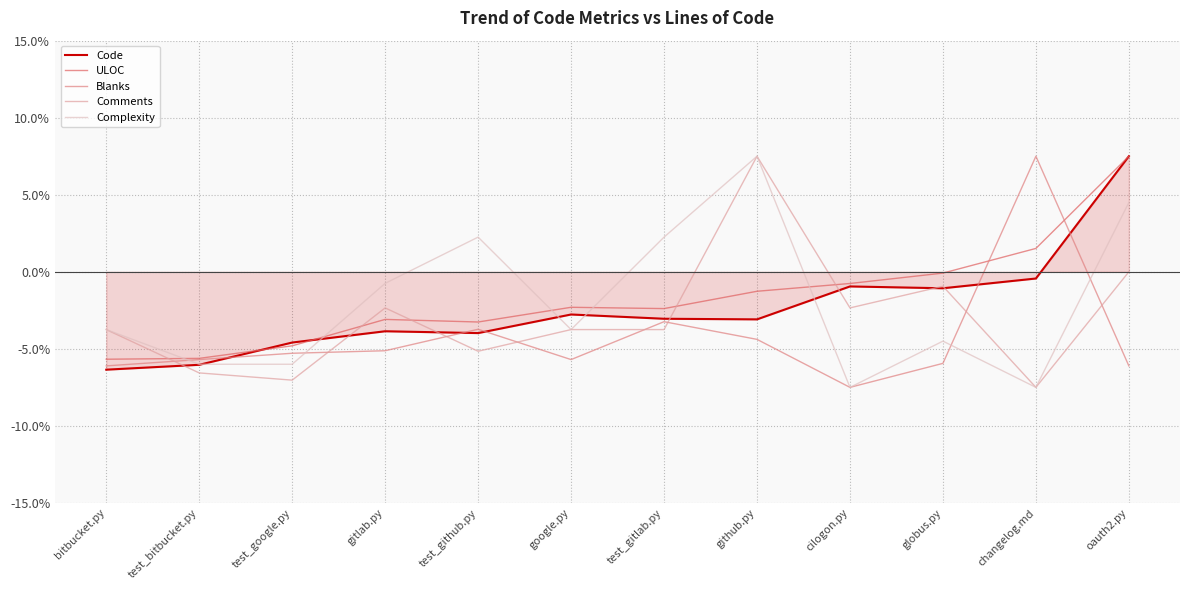

What is the difference between the highest and lowest values at test_google.py?

2.4